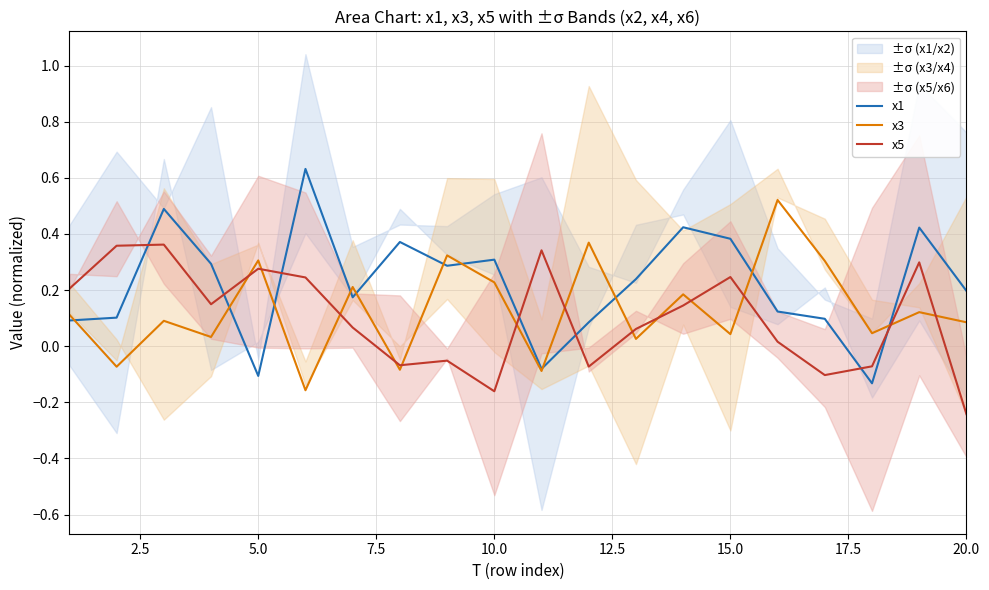

After their last crossing, which series has the higher values: x5 or x1?

x1